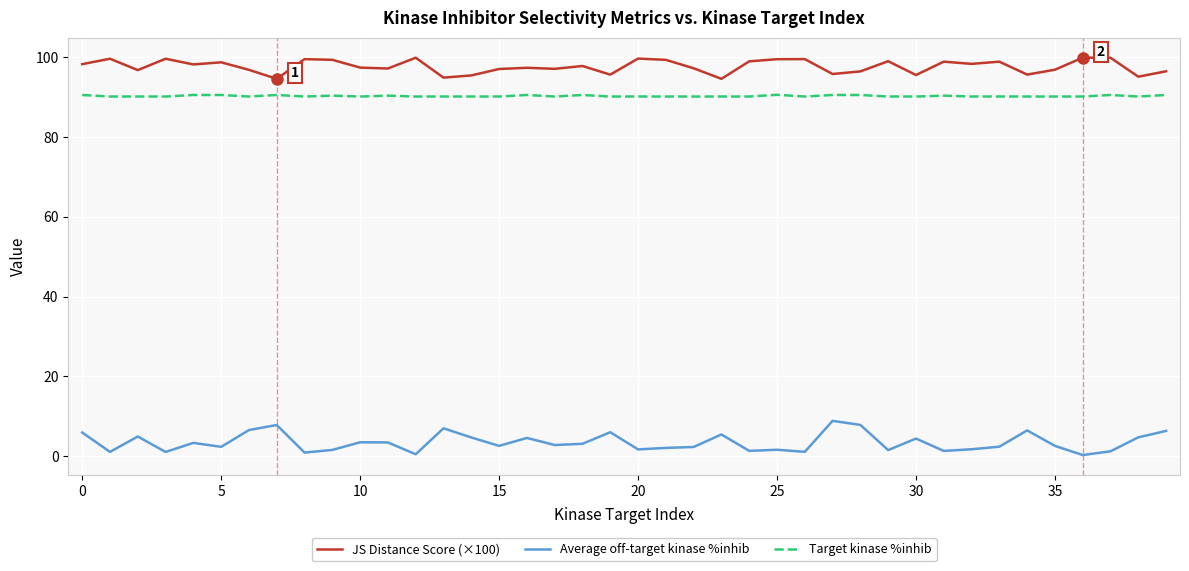

Which series has the largest range (max minus min)?

Average off-target kinase %inhib